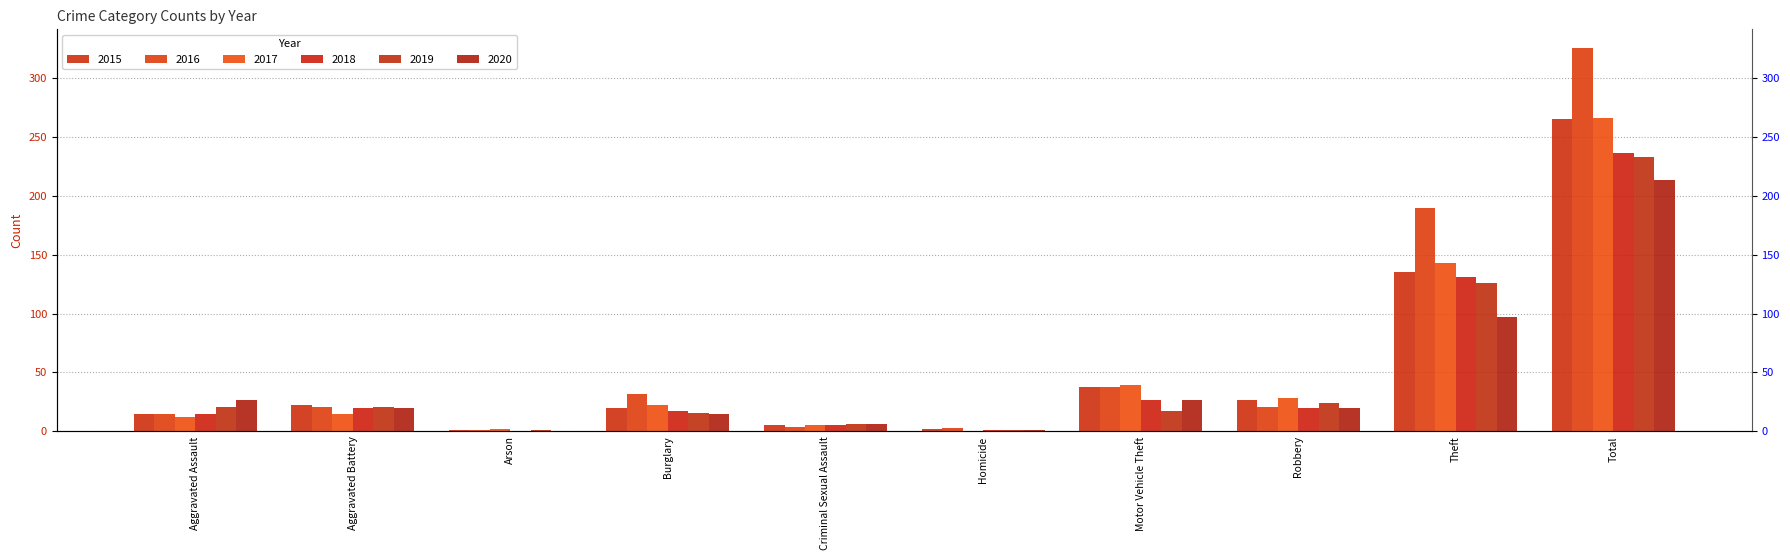

Count the number of data series in this chart.

6